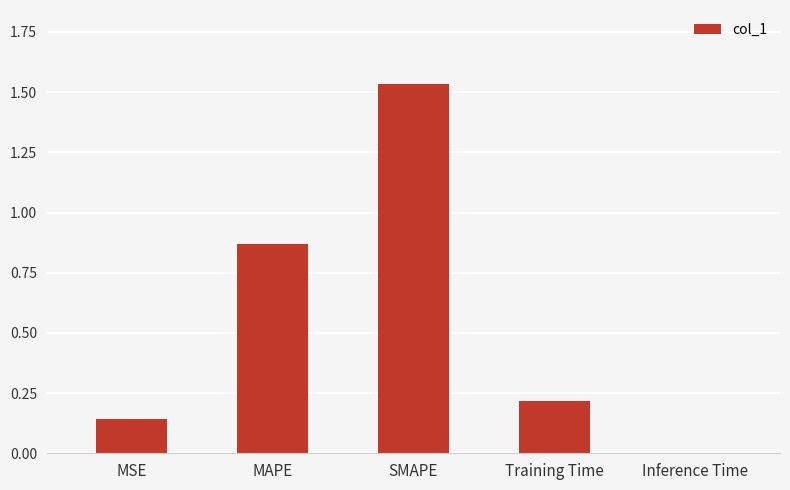

Between SMAPE and MSE, which is larger?

SMAPE